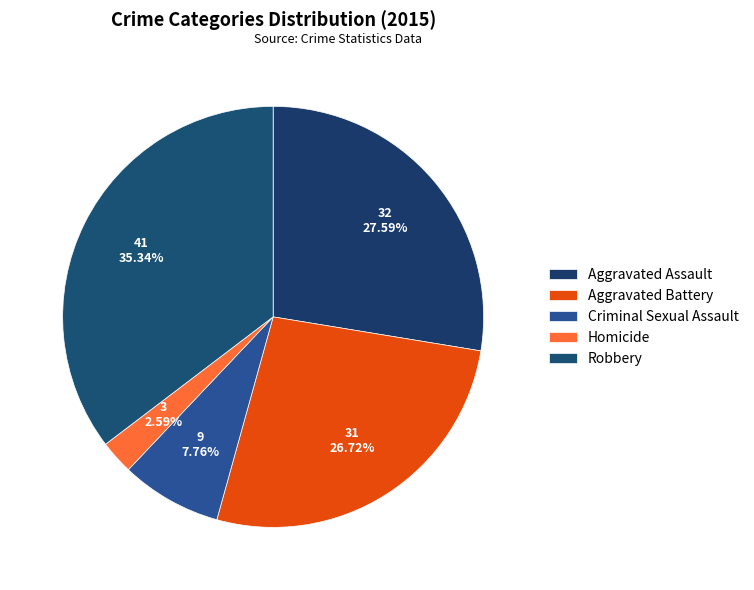

Which category has the biggest portion of the pie?

Robbery